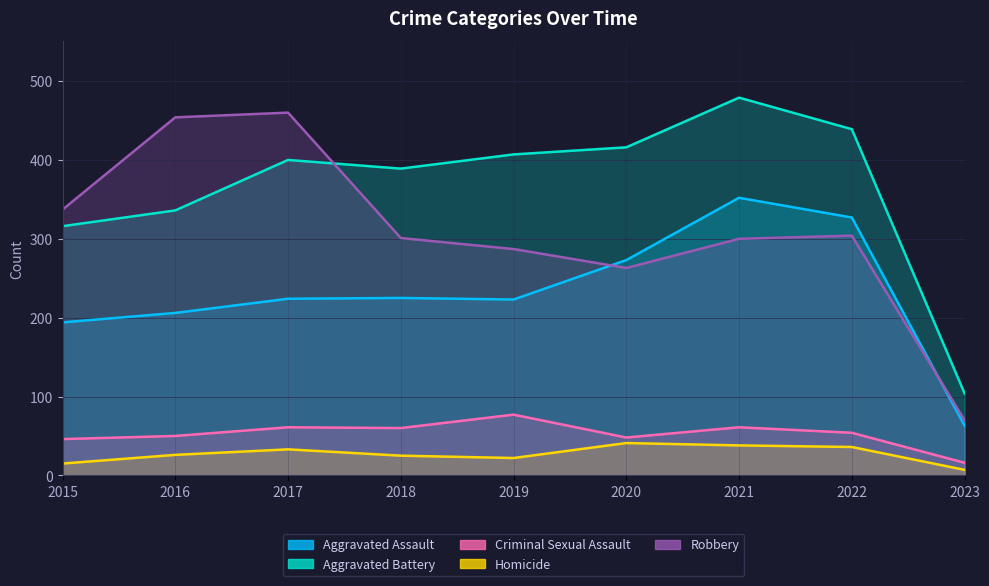

At which category does Criminal Sexual Assault reach its first local peak?

2017